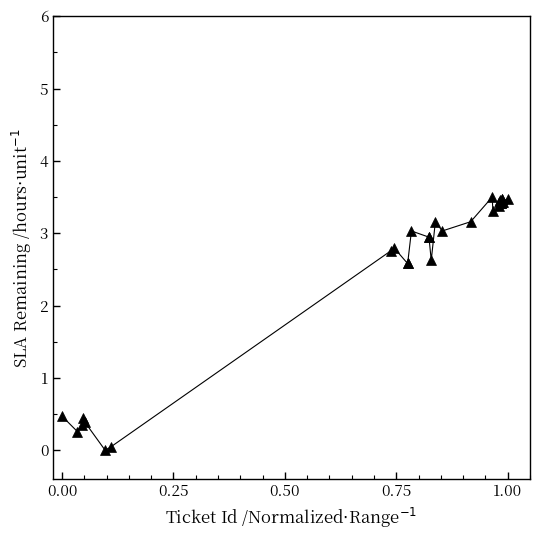

What is the difference between the maximum and second lowest values?

3.5